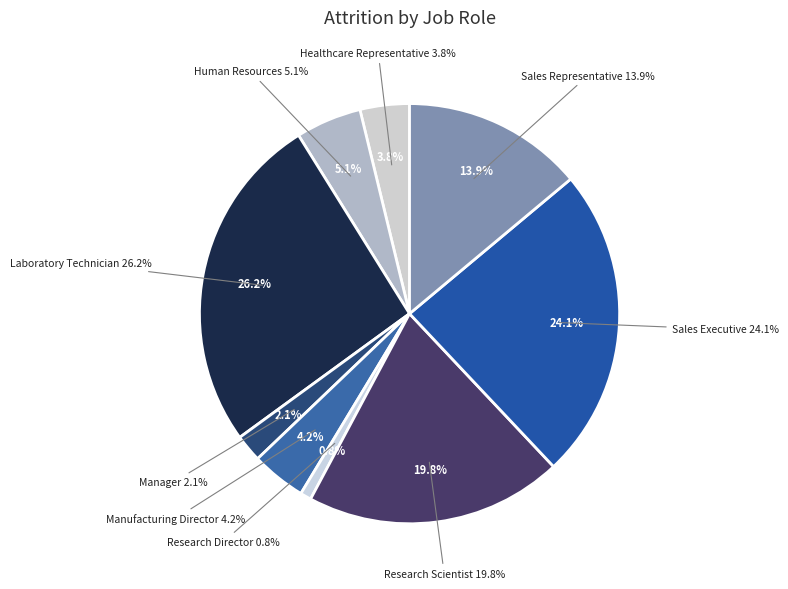

To the nearest percent, what is the combined percentage of Research Director and Healthcare Representative?

5%